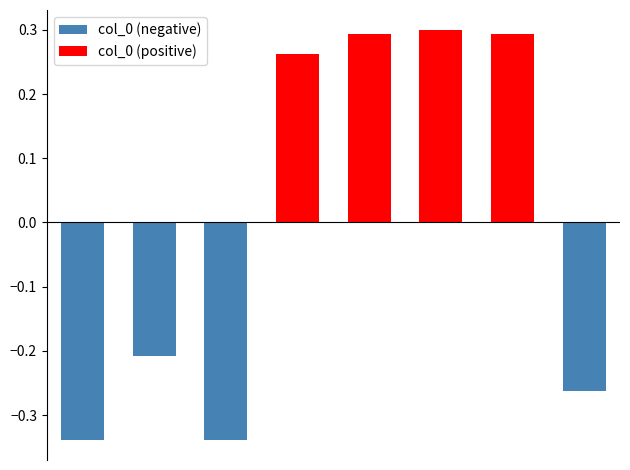

What is the maximum value shown in the chart?

0.3